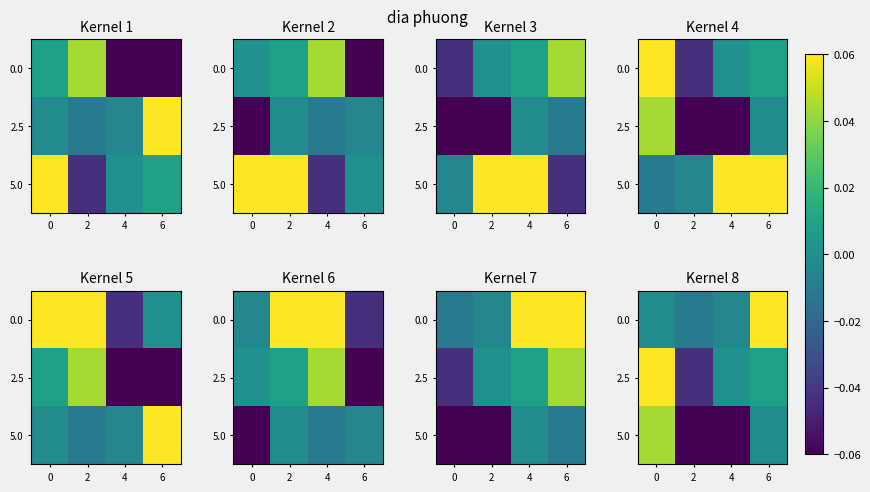

How many values in the 5.0 series exceed 0?

1